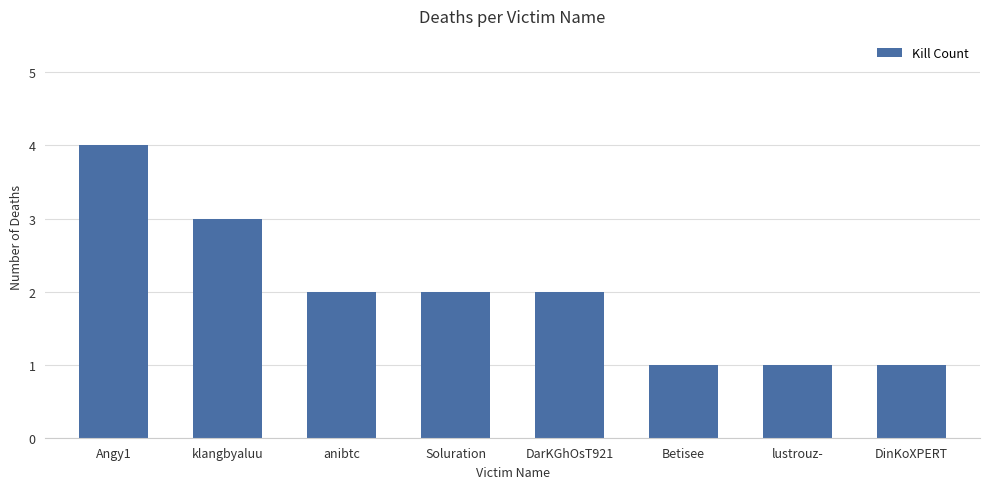

How many data points does each series have?

8